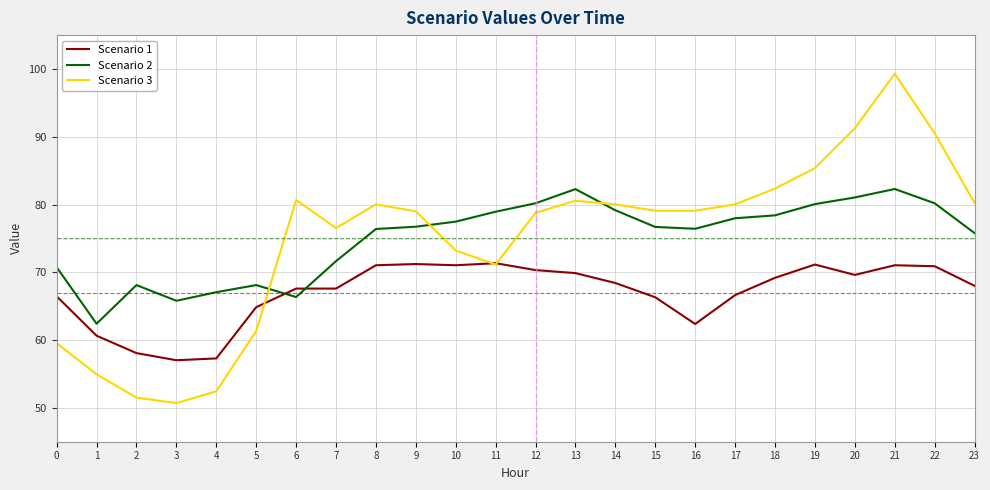

Where does the Scenario 1 series first go above 68?

8